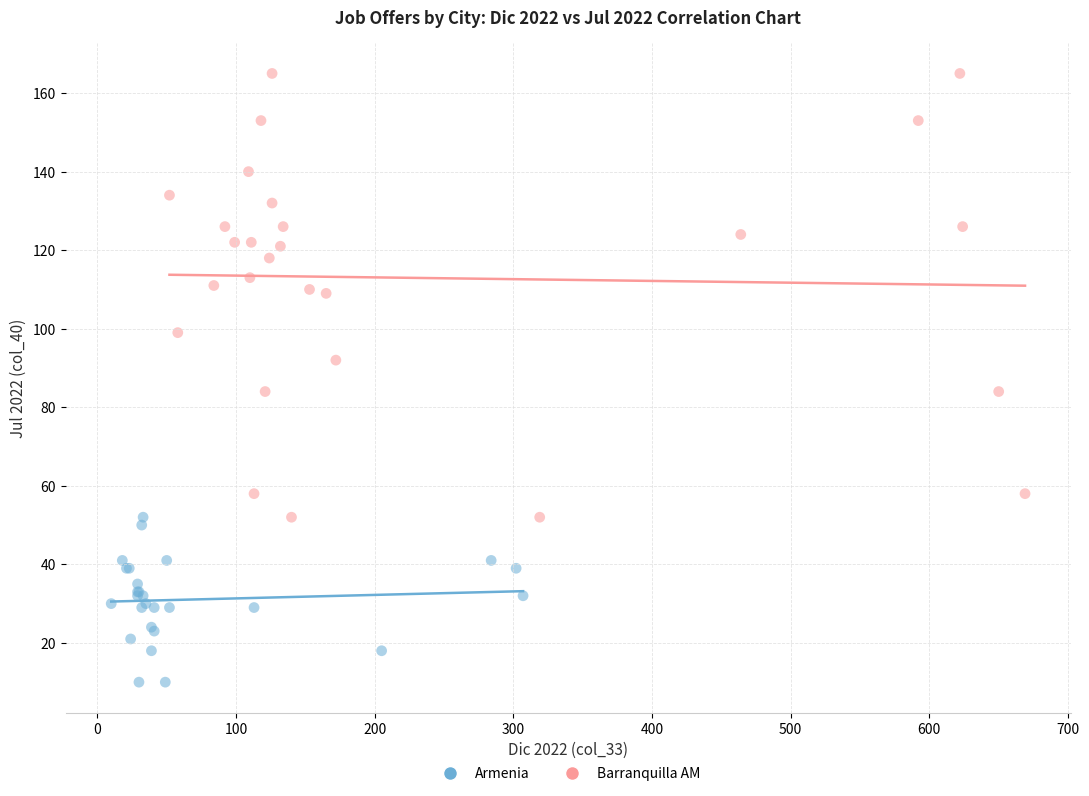

Which series reaches the minimum Y coordinate?

Armenia